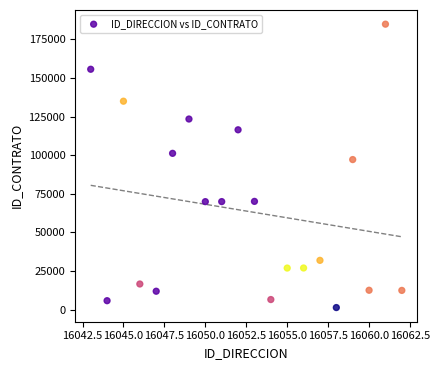

What Y value in the scatter plot is closest to 93076?

97147